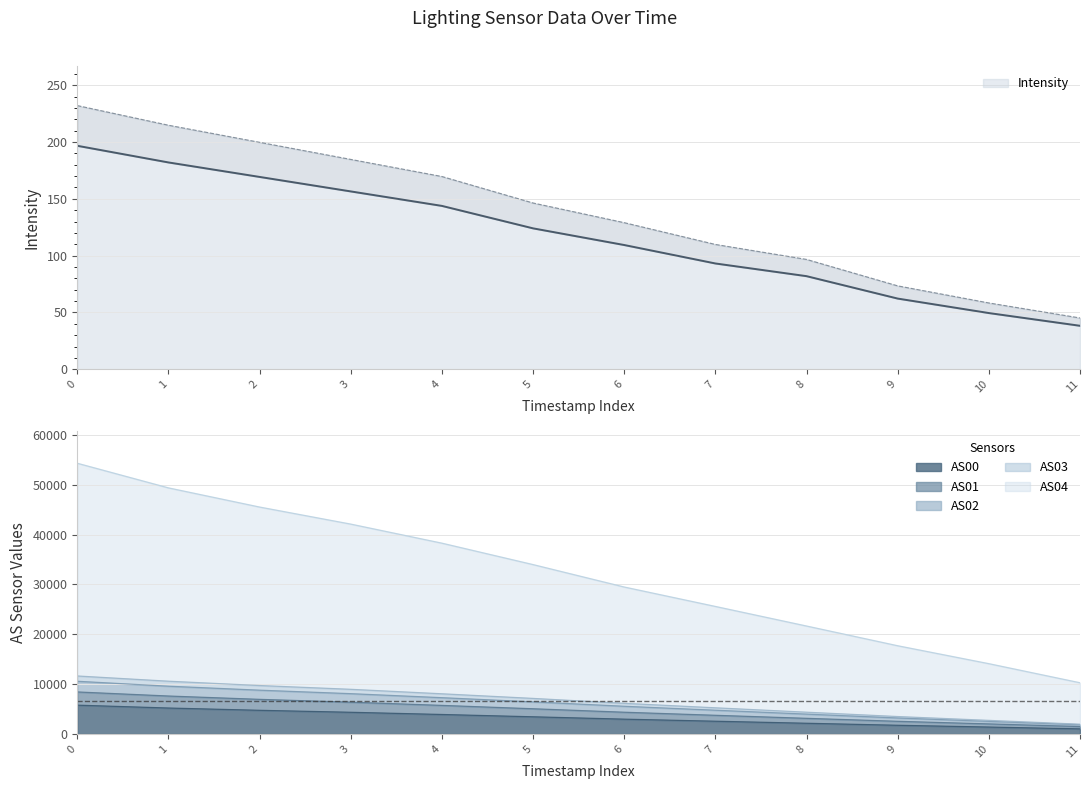

True or false: Intensity has a value of 38.2 at 11.

True